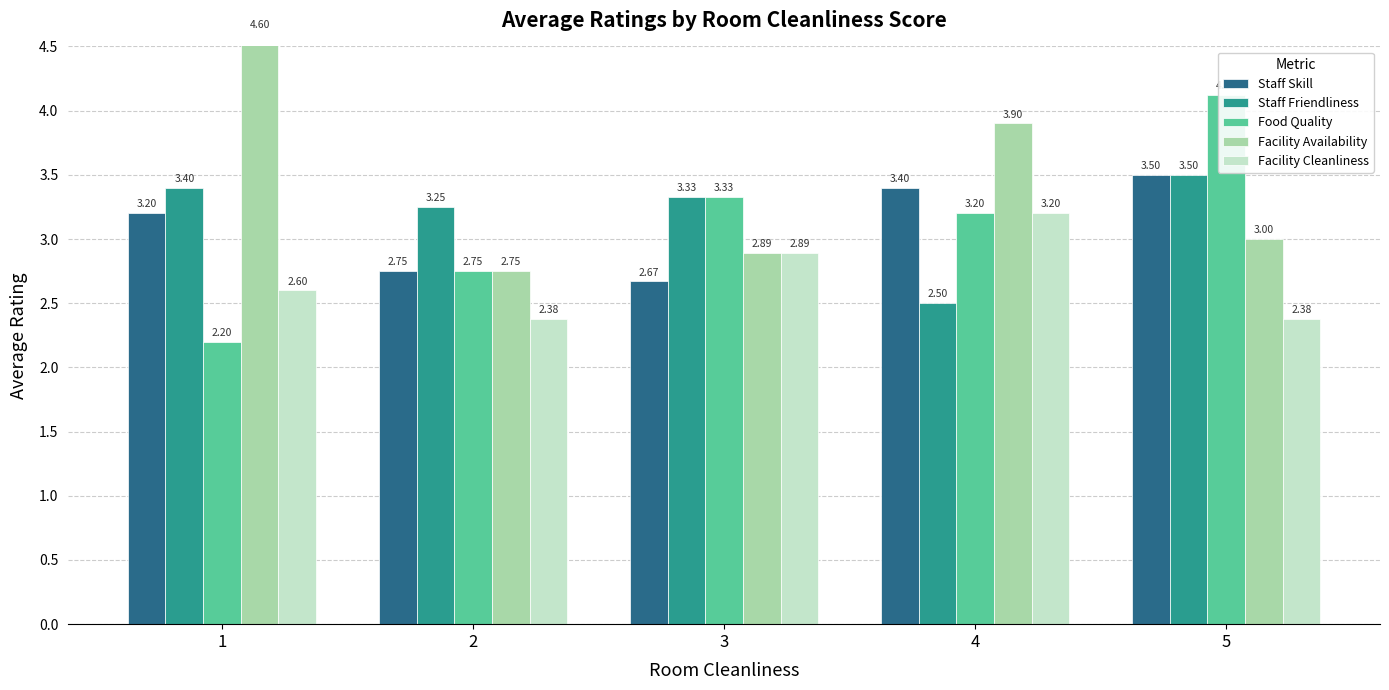

How many data points in Facility Availability are above 3?

2